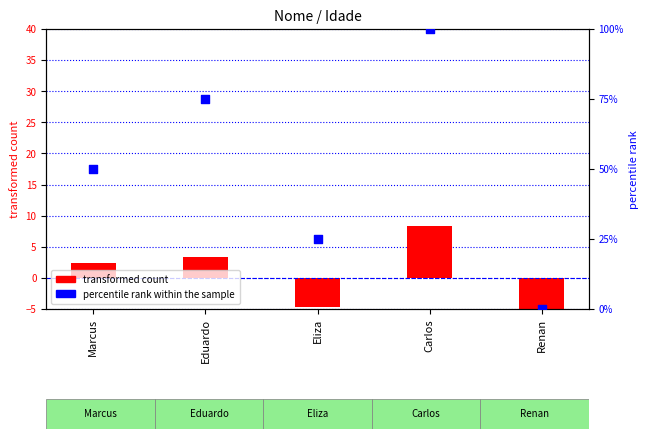

Which series contains the lowest Y value?

transformed count